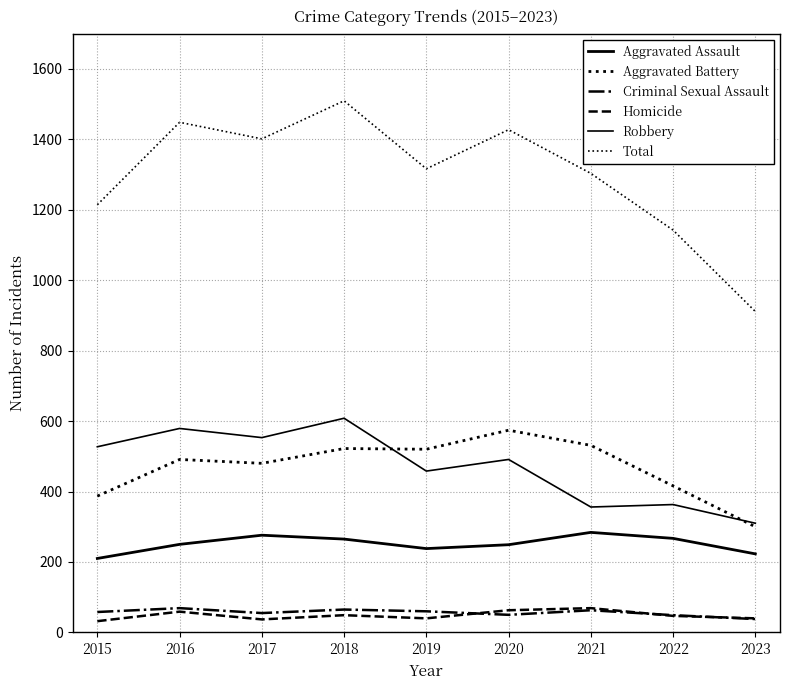

True or false: Aggravated Assault and Homicide cross at least once.

False